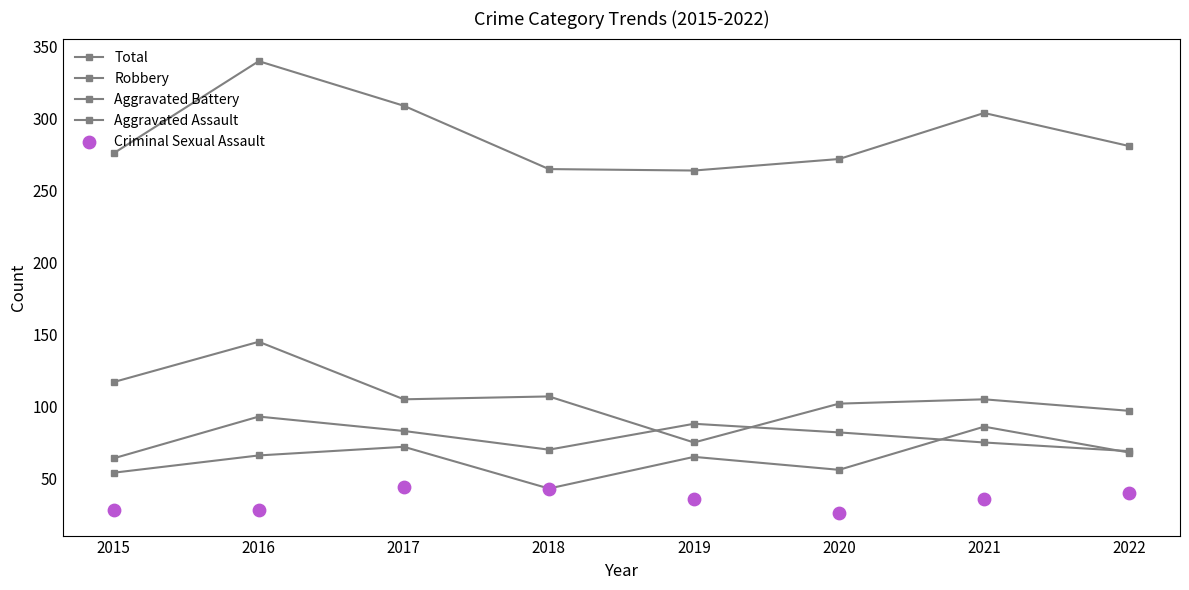

What is the total value across all series at 2021?

606